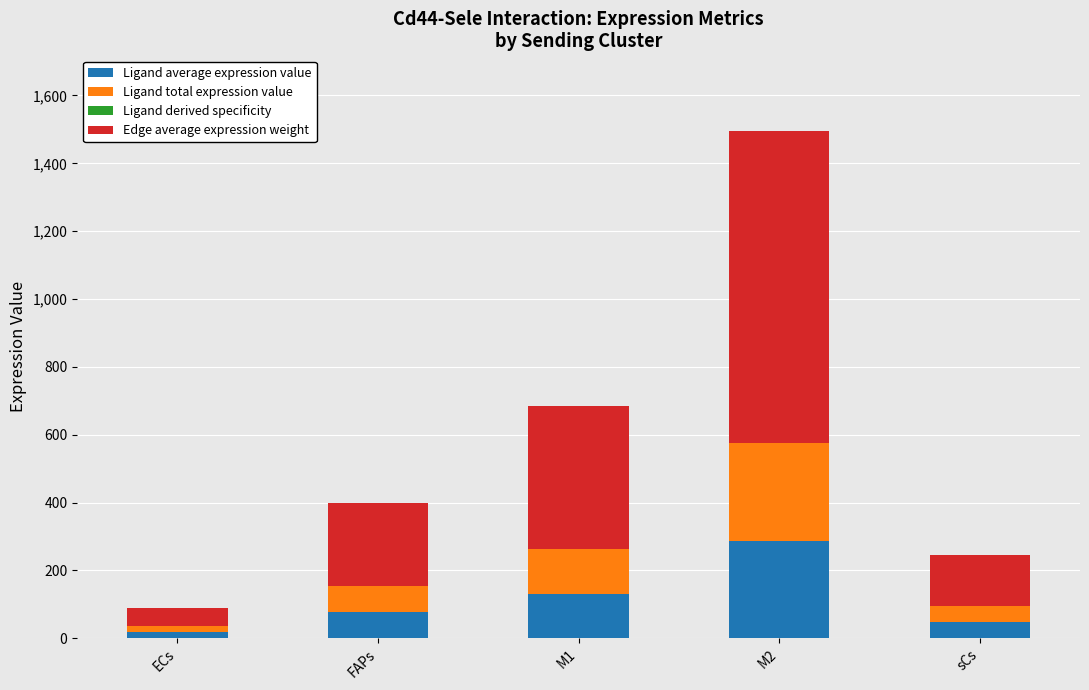

At which category is the sum across all series the highest?

M2